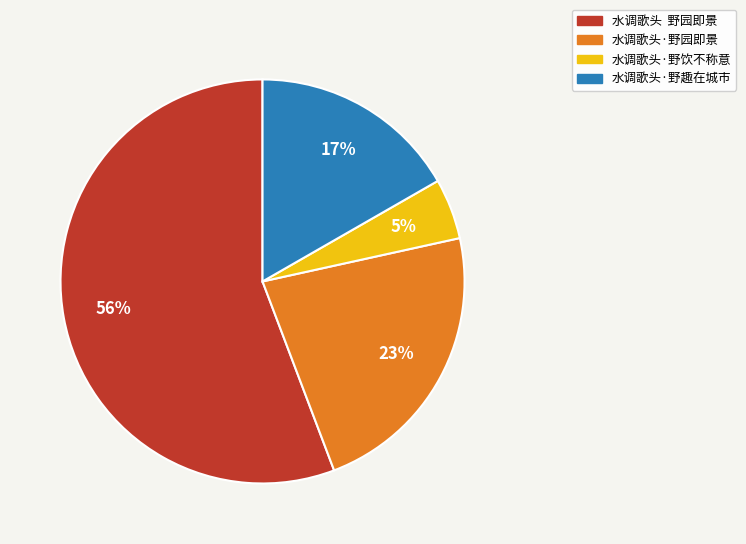

Which slice is the smallest?

水调歌头·野饮不称意